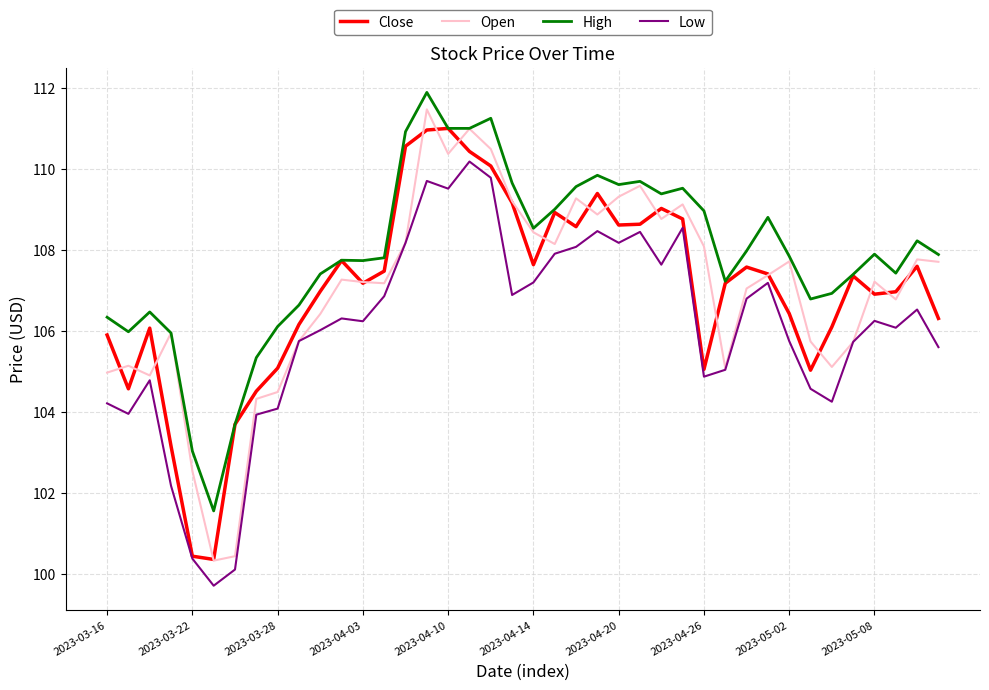

What is the smallest value displayed?

99.7